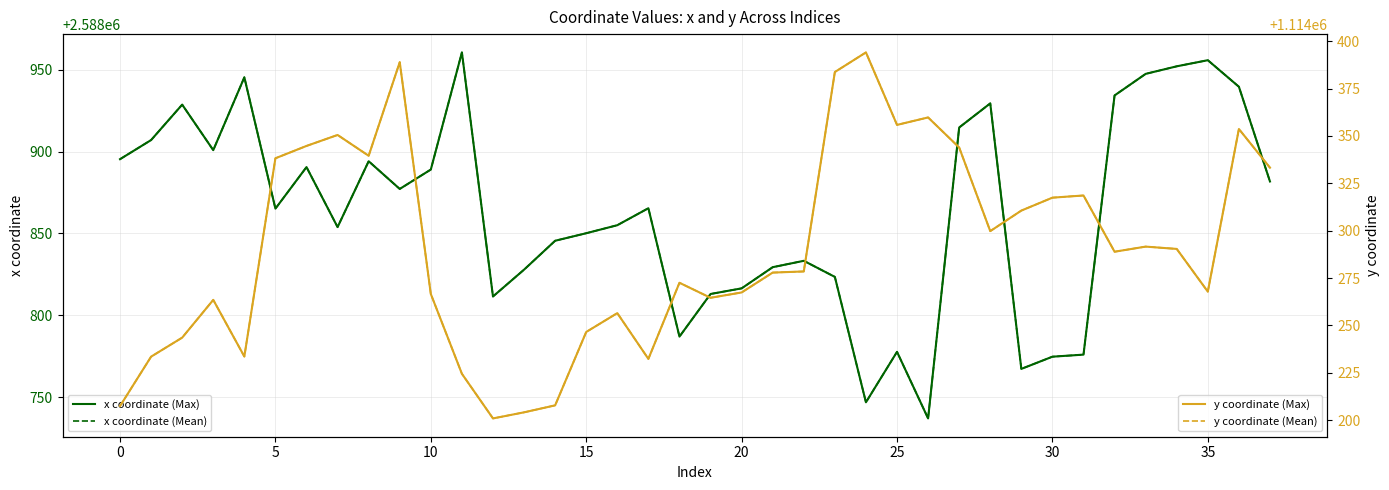

Rank the series by their maximum value, from lowest to highest.

y coordinate (Max), y coordinate (Mean), x coordinate (Max), x coordinate (Mean)